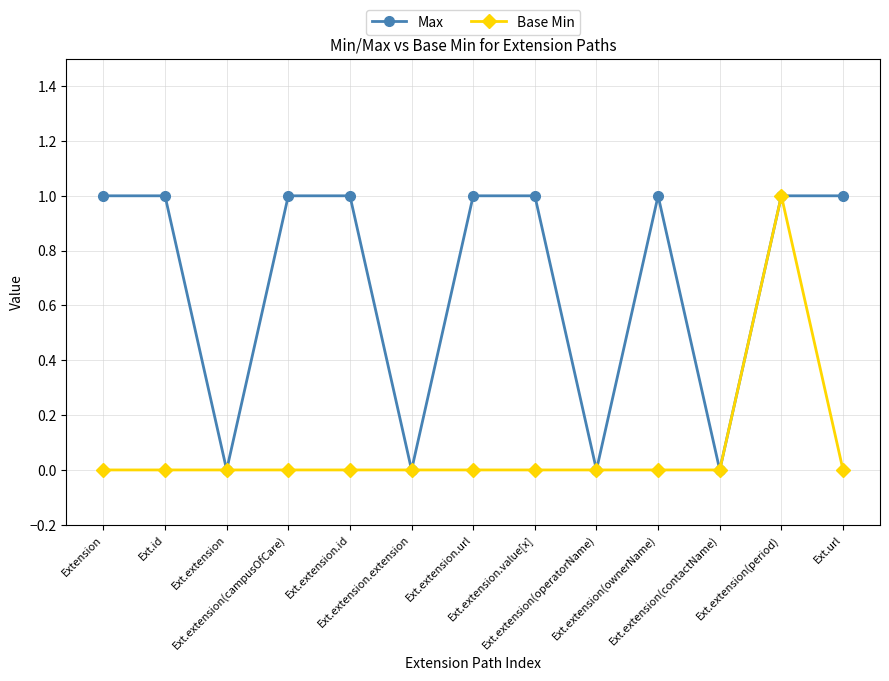

List the series in order of their overall mean, highest first.

Max, Base Min